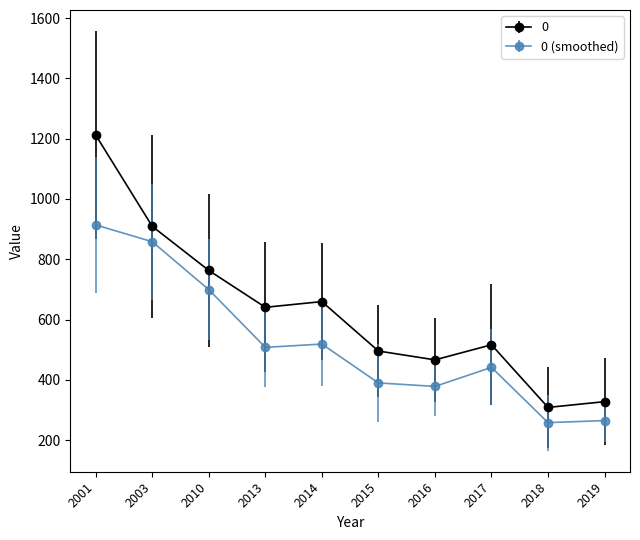

True or false: 0 (smoothed) has more than 0 interior local peaks.

True